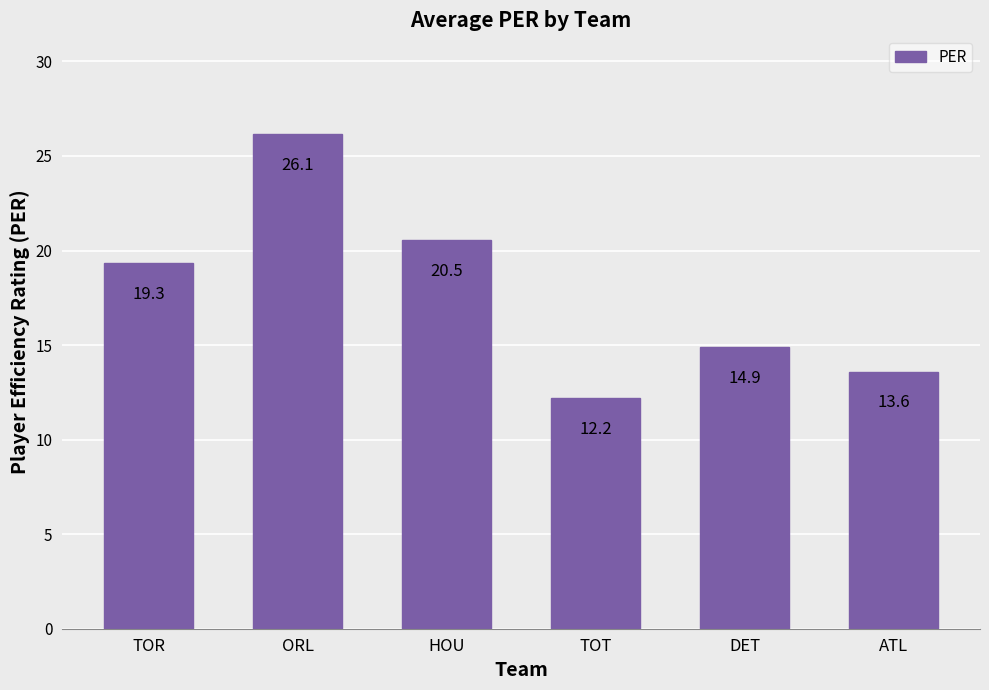

Is it true that the value at ATL is 2.9?

False